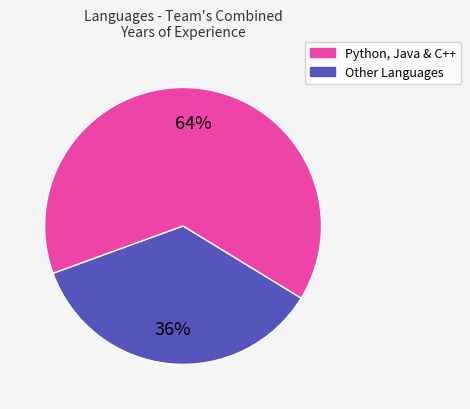

Does any single category account for the majority?

Yes